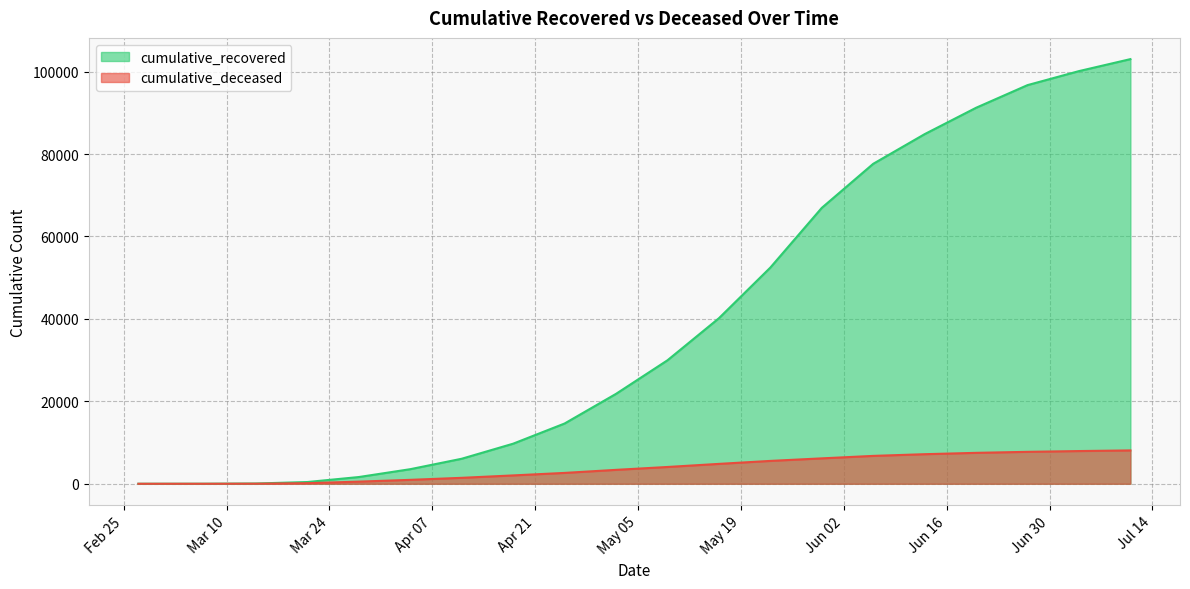

How many lines are shown in the chart?

2